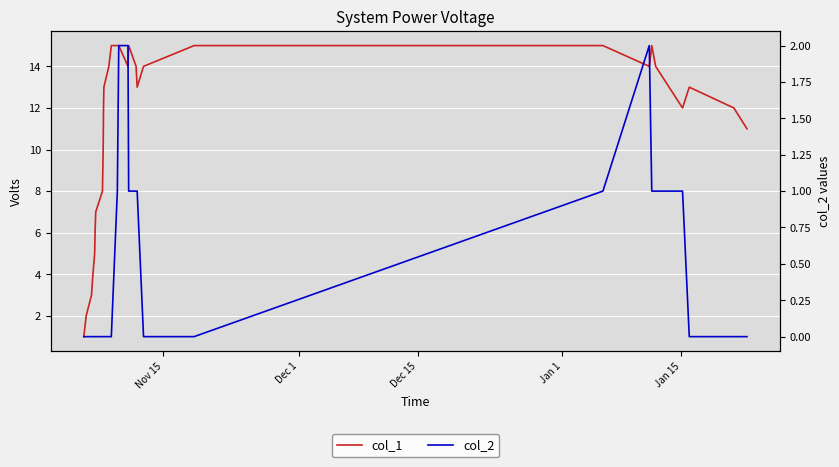

True or false: col_2 and col_1 intersect in this chart.

False